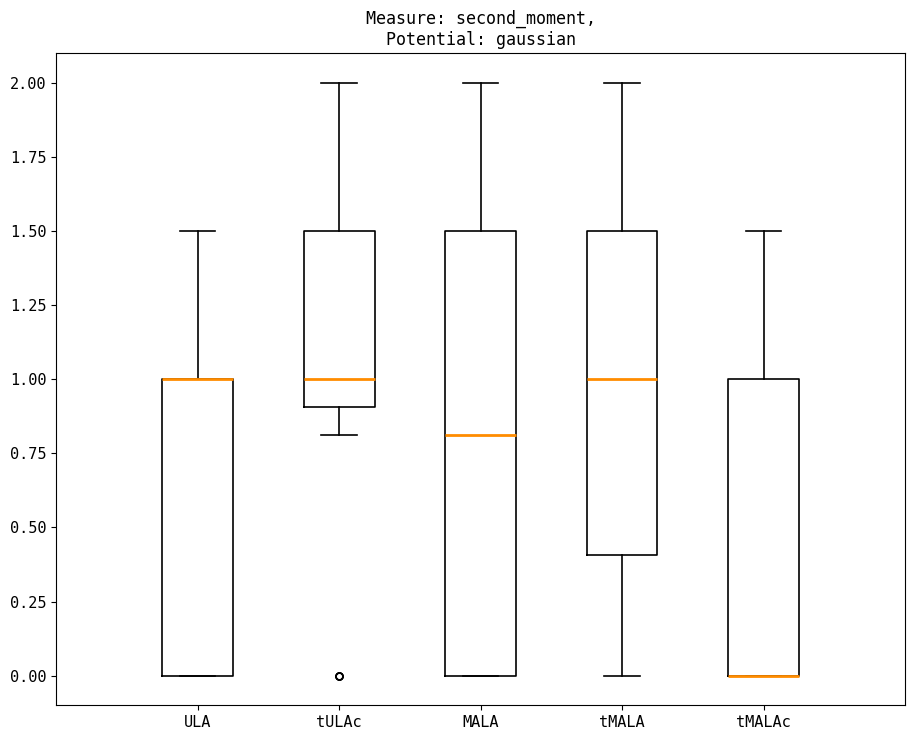

Where is the lower edge of the box for tMALAc on the y-axis? The values are not printed on the chart, so give them approximately, as read against the axis.

0.0